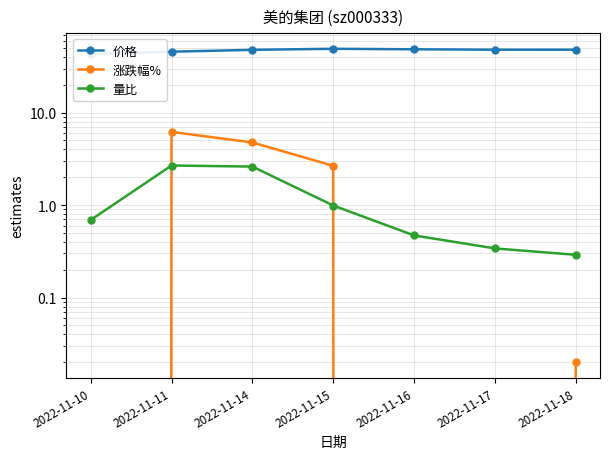

What is the sum of the 价格 values at 2022-11-15 and 2022-11-10?

92.0